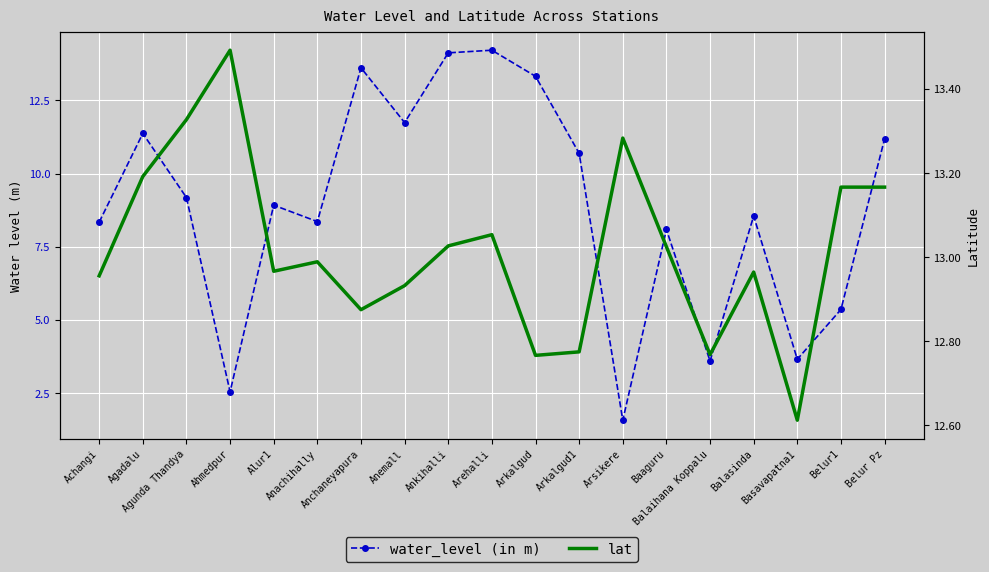

Which category has the lowest value across all series?

Arsikere